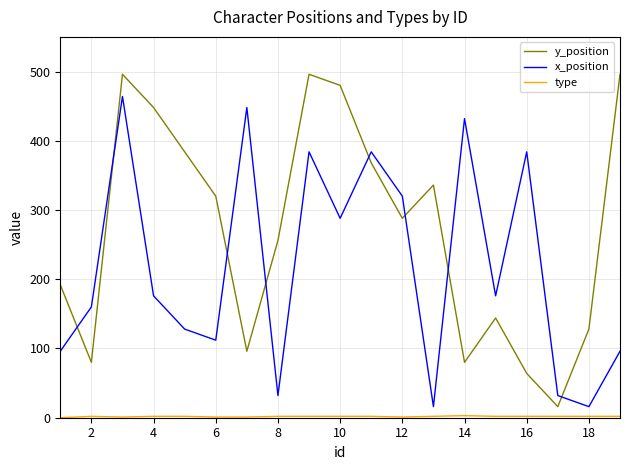

Which series has the largest range (max minus min)?

y_position